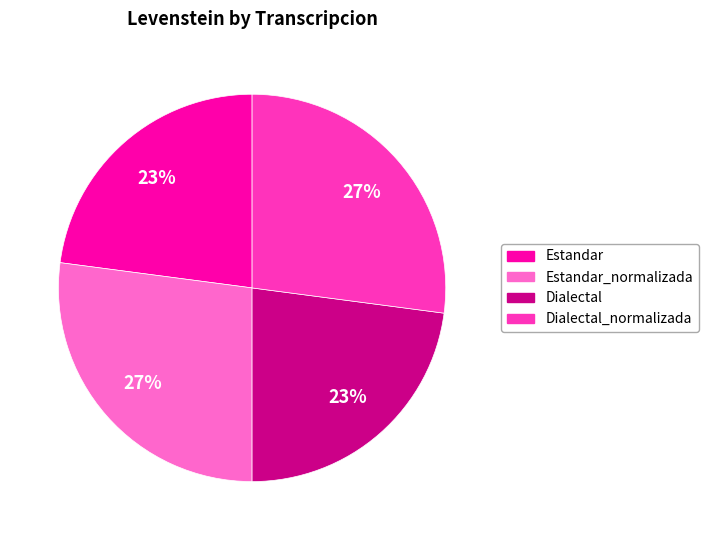

What percentage is the Dialectal slice, to the nearest percent?

23%